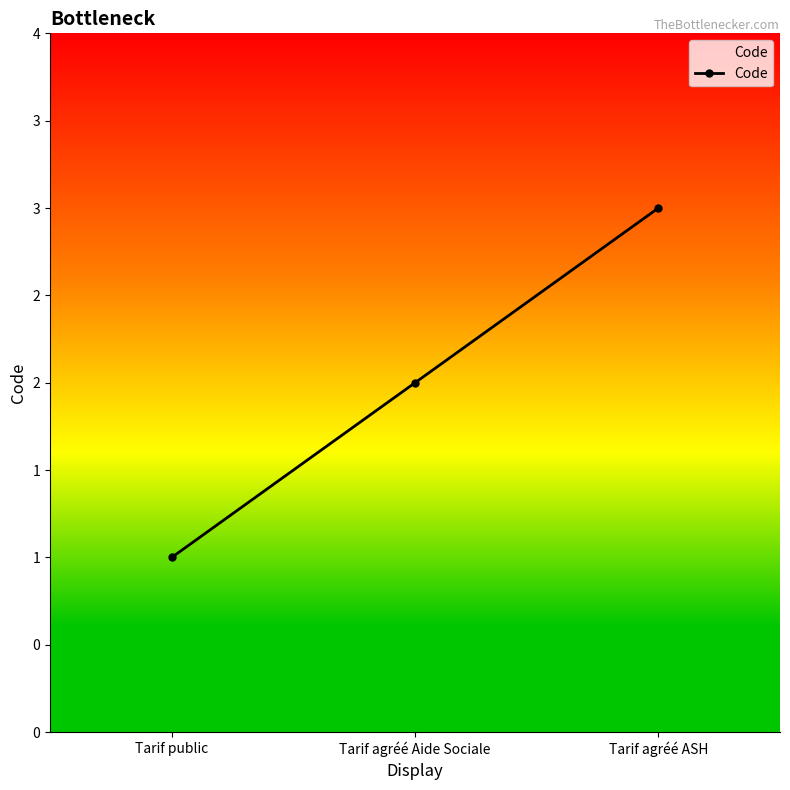

What is the label of the 3rd point from the left?

Tarif agréé ASH